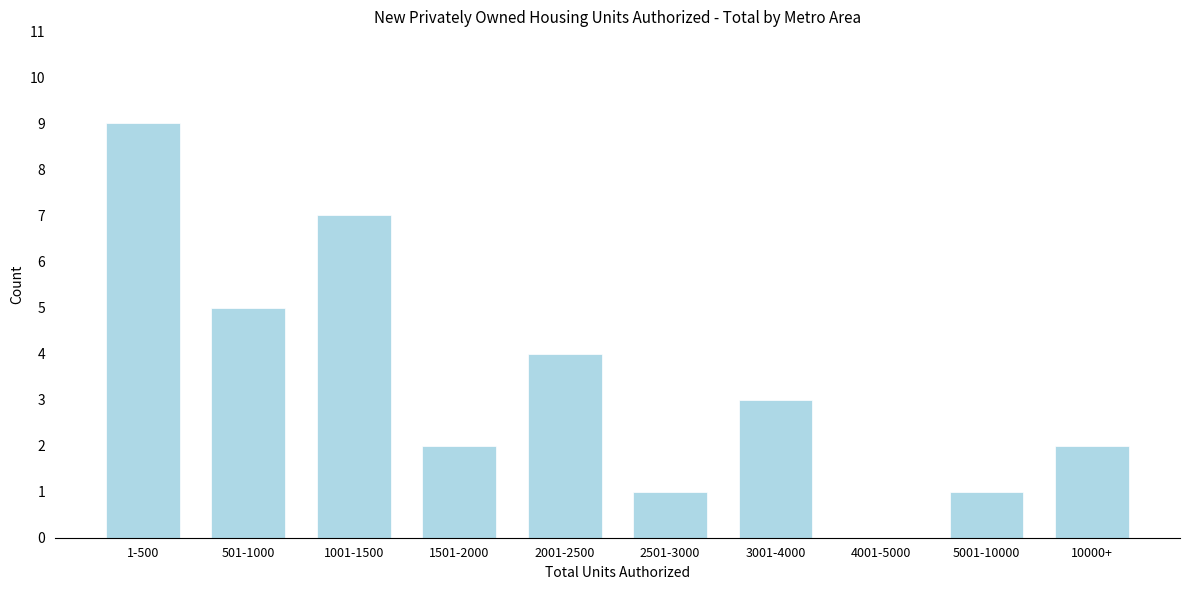

Reading left to right, list all the values displayed in this chart.

1-500=9	501-1000=5	1001-1500=7	1501-2000=2	2001-2500=4	2501-3000=1	3001-4000=3	4001-5000=0	5001-10000=1	10000+=2